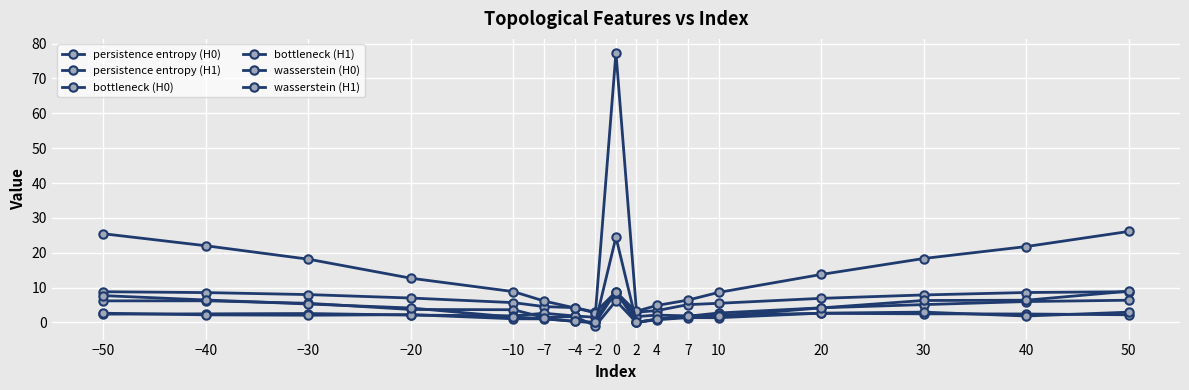

True or false: persistence entropy (H1) has a value of 1.8 at 7.

True